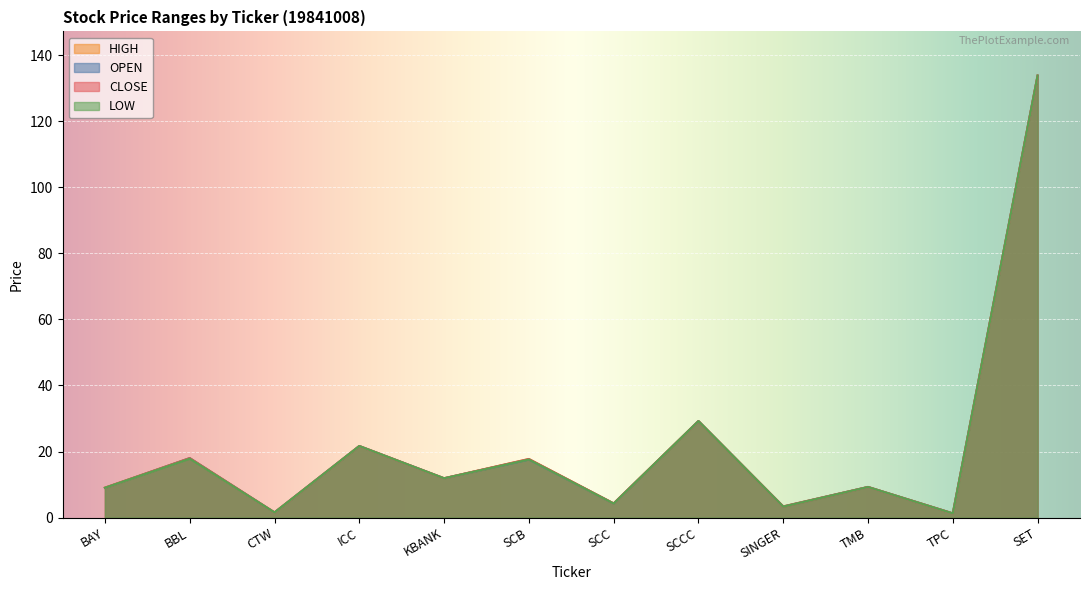

Reading left to right, extract all data points from this chart.

OPEN: BAY=9.0	BBL=18.0	CTW=1.5	ICC=21.7	KBANK=11.9	SCB=17.6	SCC=4.2	SCCC=29.2	SINGER=3.3	TMB=9.3	TPC=1.2	SET=133.9
HIGH: BAY=9.1	BBL=18.0	CTW=1.5	ICC=21.7	KBANK=11.9	SCB=17.7	SCC=4.3	SCCC=29.2	SINGER=3.4	TMB=9.3	TPC=1.2	SET=133.9
LOW: BAY=9.0	BBL=17.8	CTW=1.5	ICC=21.7	KBANK=11.9	SCB=17.6	SCC=4.2	SCCC=29.2	SINGER=3.3	TMB=9.3	TPC=1.2	SET=133.9
CLOSE: BAY=9.0	BBL=18.0	CTW=1.5	ICC=21.7	KBANK=11.9	SCB=17.7	SCC=4.3	SCCC=29.2	SINGER=3.3	TMB=9.3	TPC=1.2	SET=133.9